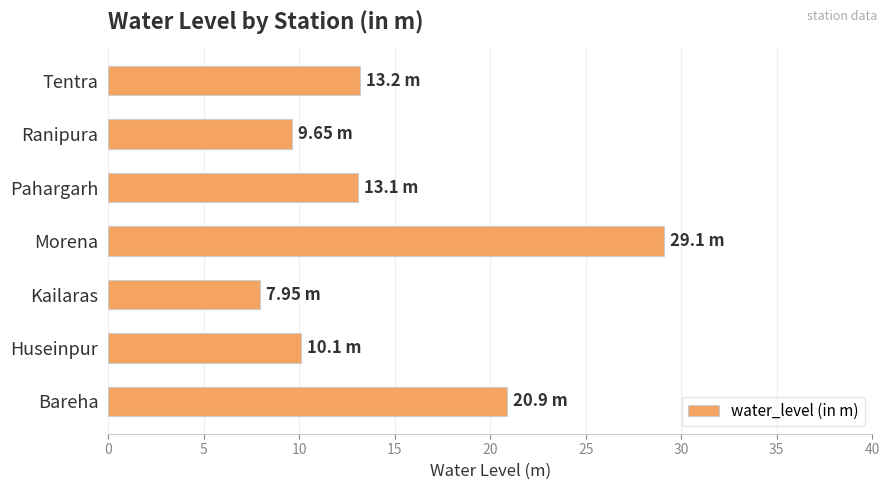

At which label is the value closest to 18?

Bareha